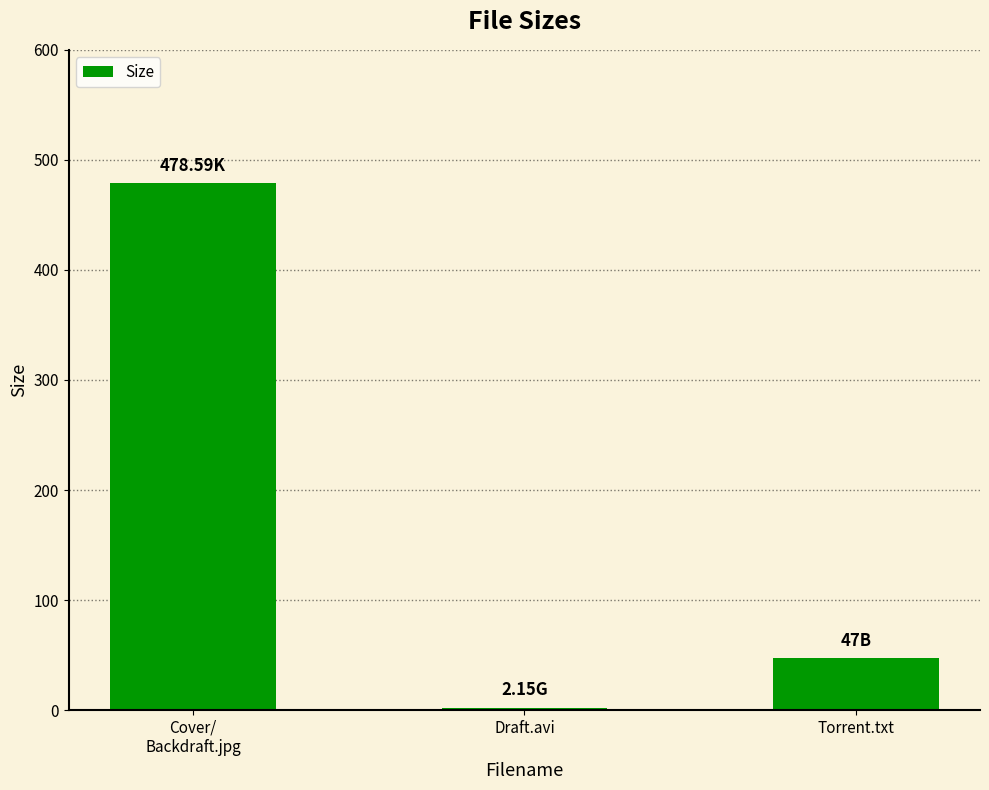

Count the number of data series in this chart.

1